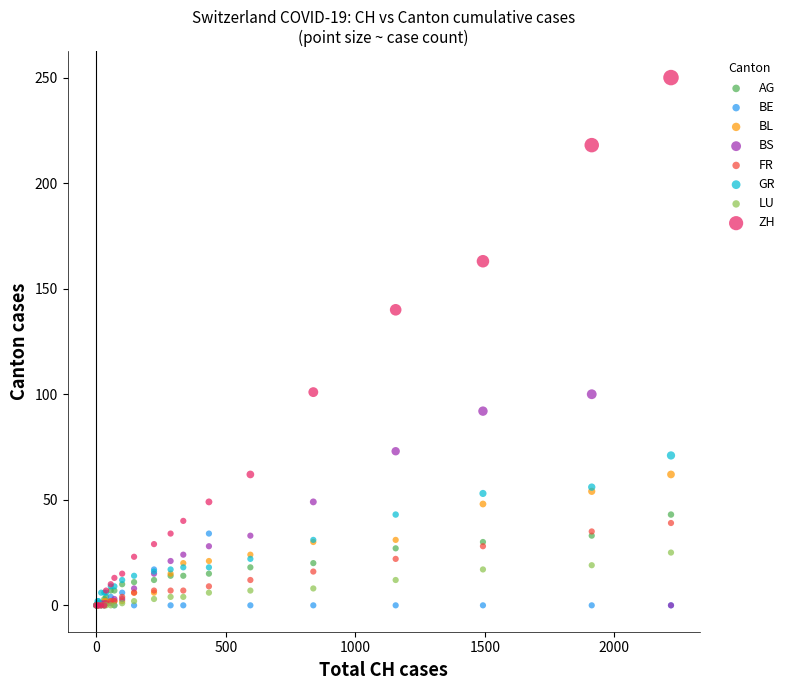

What are all the series names shown in the legend?

AG, BE, BL, BS, FR, GR, LU, ZH